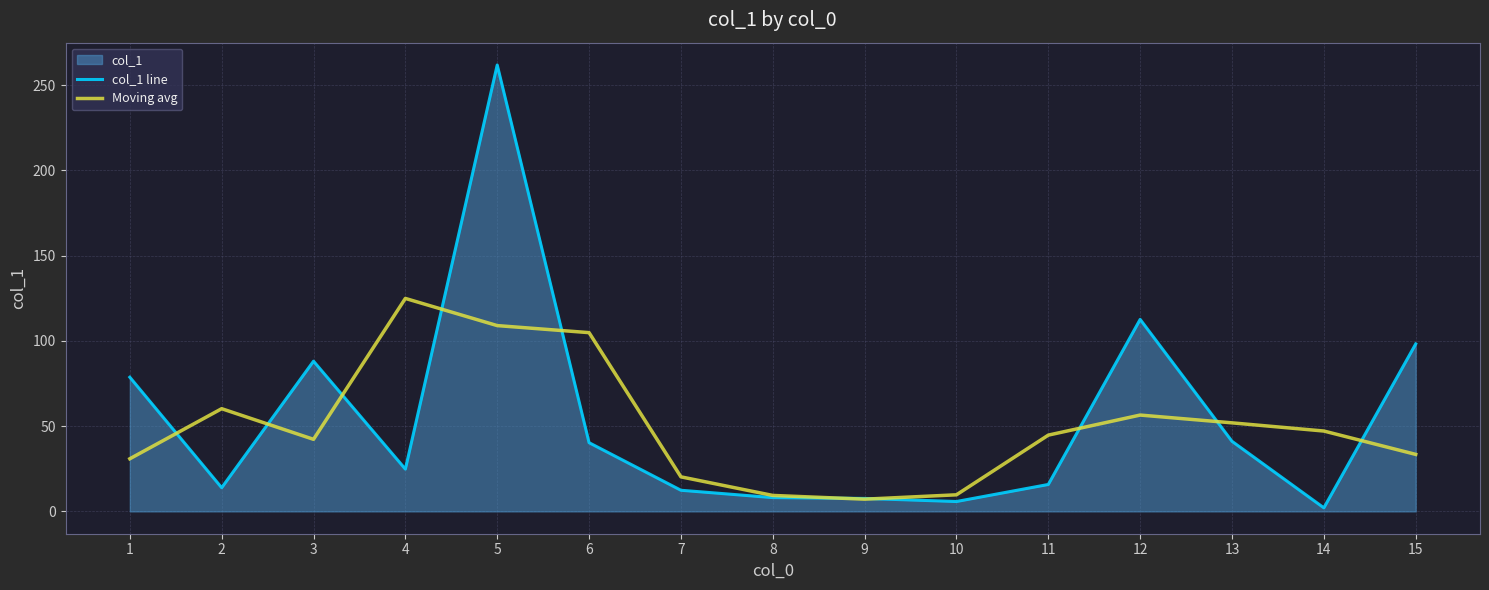

Reading left to right, transcribe all the data shown in this chart.

col_1 line: 1=78.7	2=13.9	3=88.1	4=24.8	5=261.8	6=40.3	7=12.4	8=8.1	9=7.6	10=5.8	11=15.8	12=112.6	13=41.1	14=2.1	15=98.2
Moving avg: 1=30.9	2=60.2	3=42.3	4=124.9	5=109.0	6=104.8	7=20.3	8=9.4	9=7.2	10=9.7	11=44.7	12=56.5	13=51.9	14=47.1	15=33.4